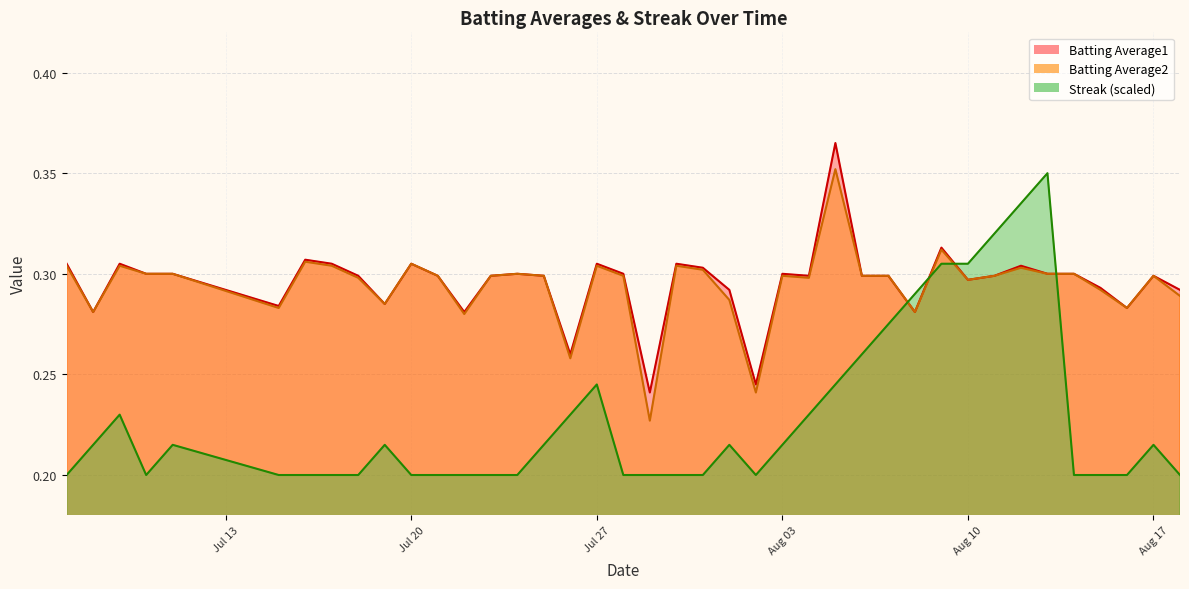

What is the difference between the maximum and minimum values in the Streak series?

0.1